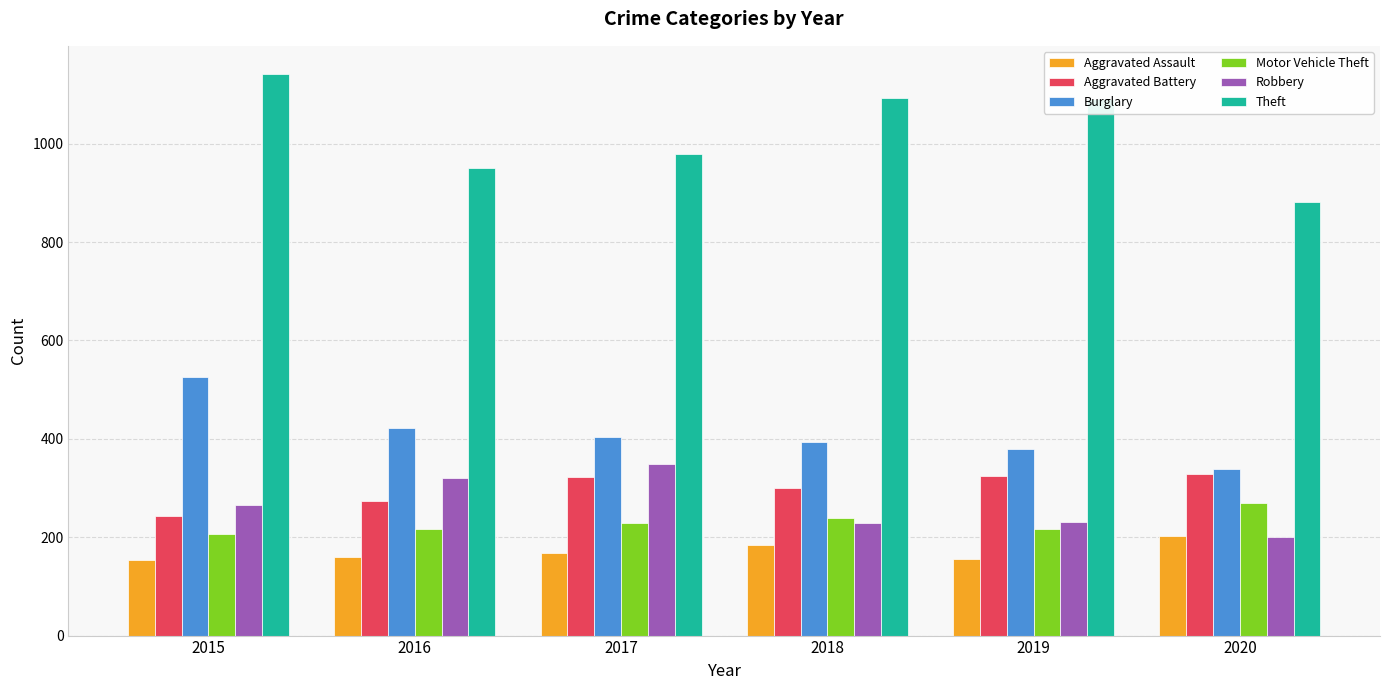

What is the spread (max minus min) of values at 2019?

934